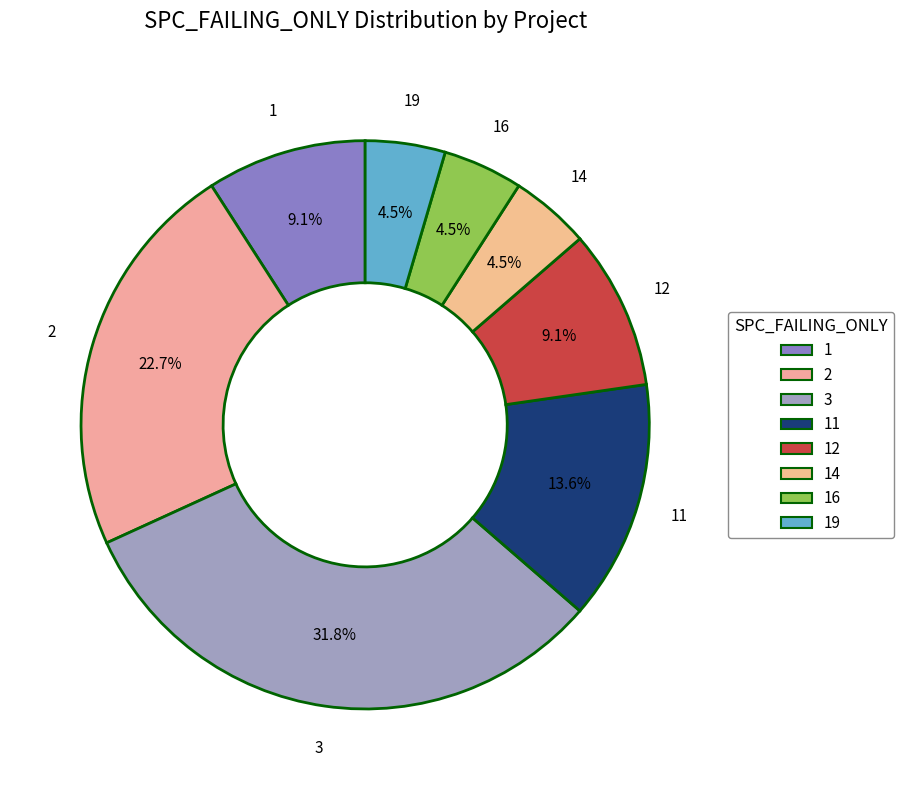

How many slices are in this pie chart?

8